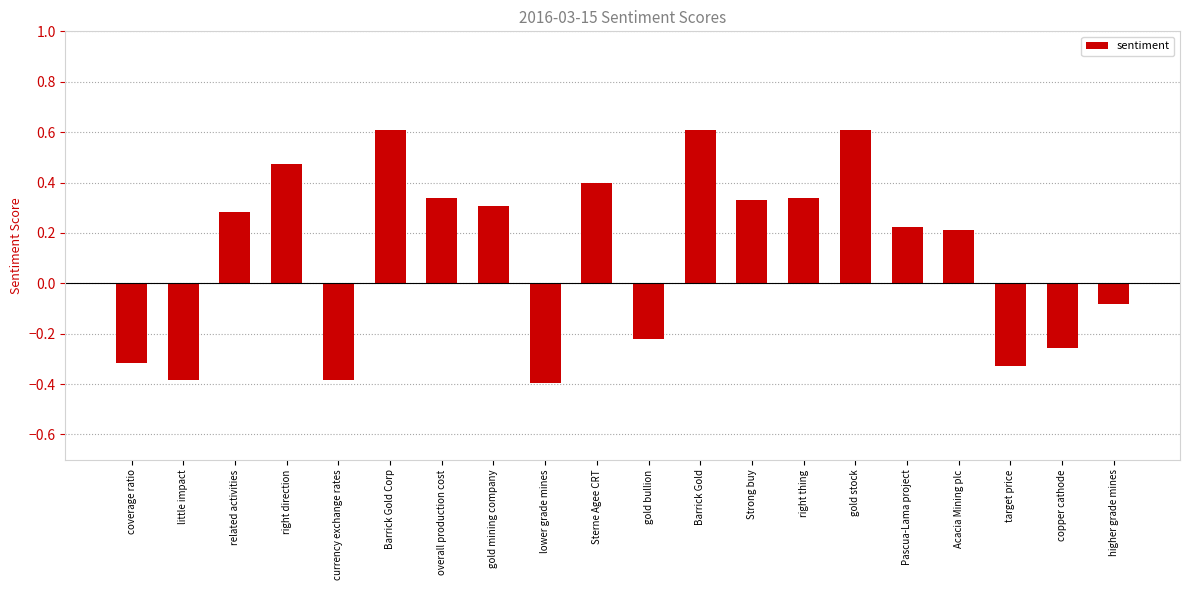

What is the average value?

0.1